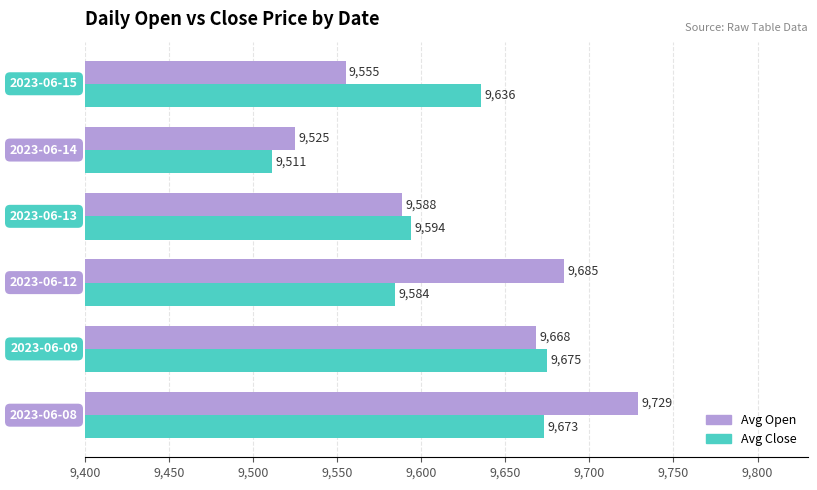

Rank the series by their maximum value, from lowest to highest.

Avg Close, Avg Open